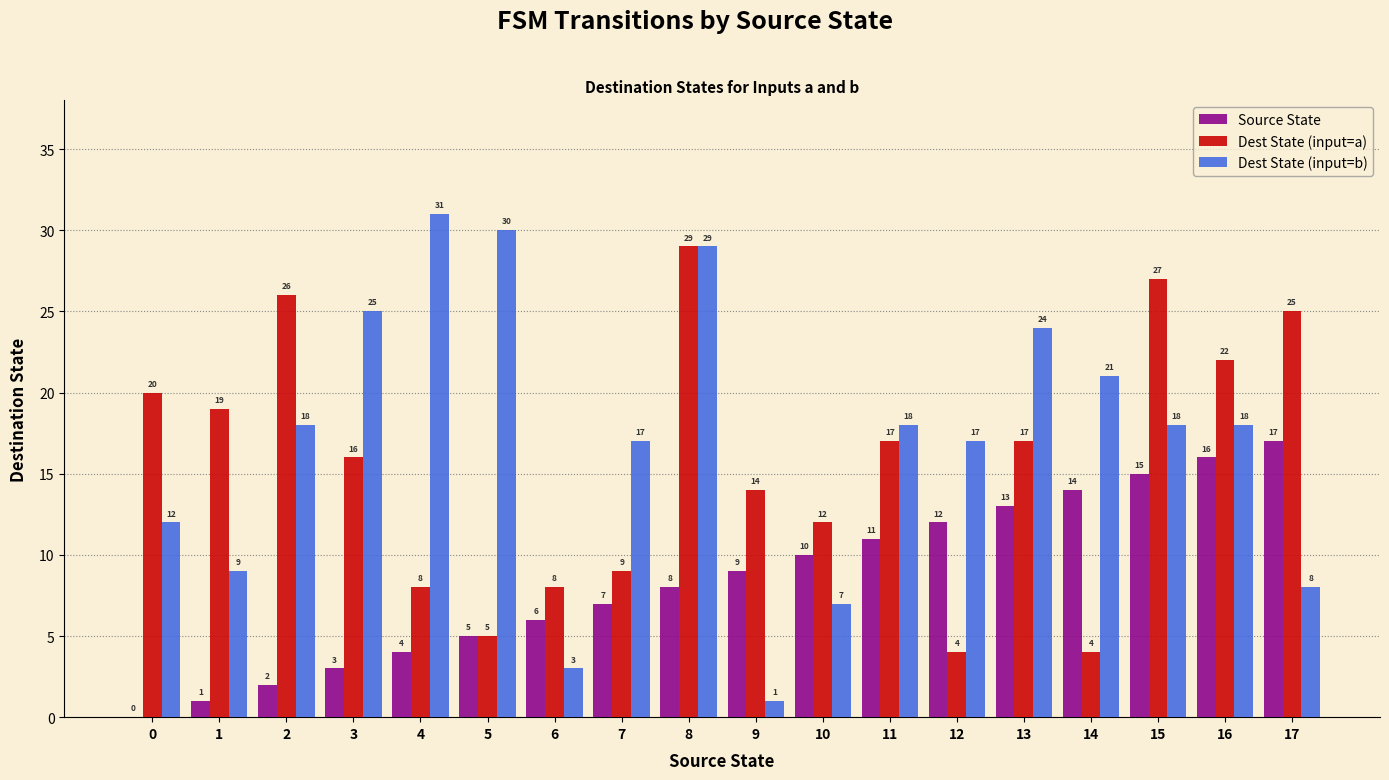

What value does the Dest State (input=b) series have at 4, to the nearest 10?

30